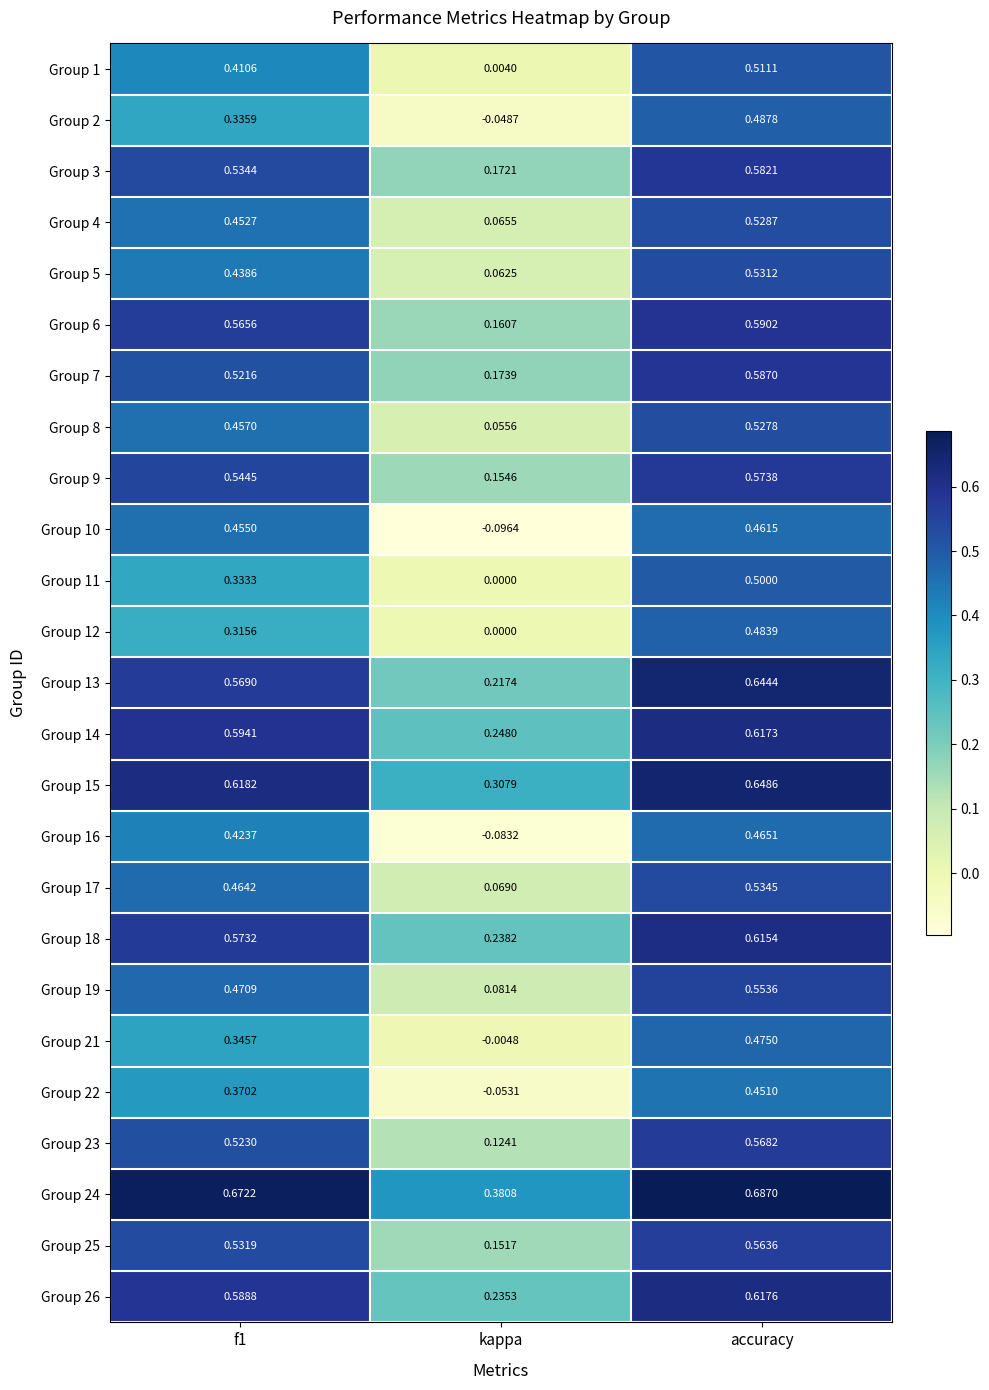

At which label is Group 13 closest to 0?

kappa